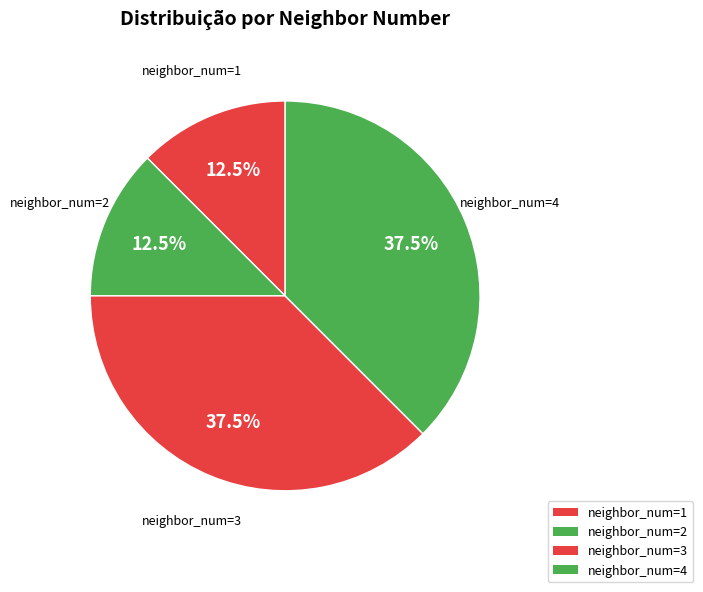

Combined, what portion of the pie is neighbor_num=4 and neighbor_num=2?

50.0%